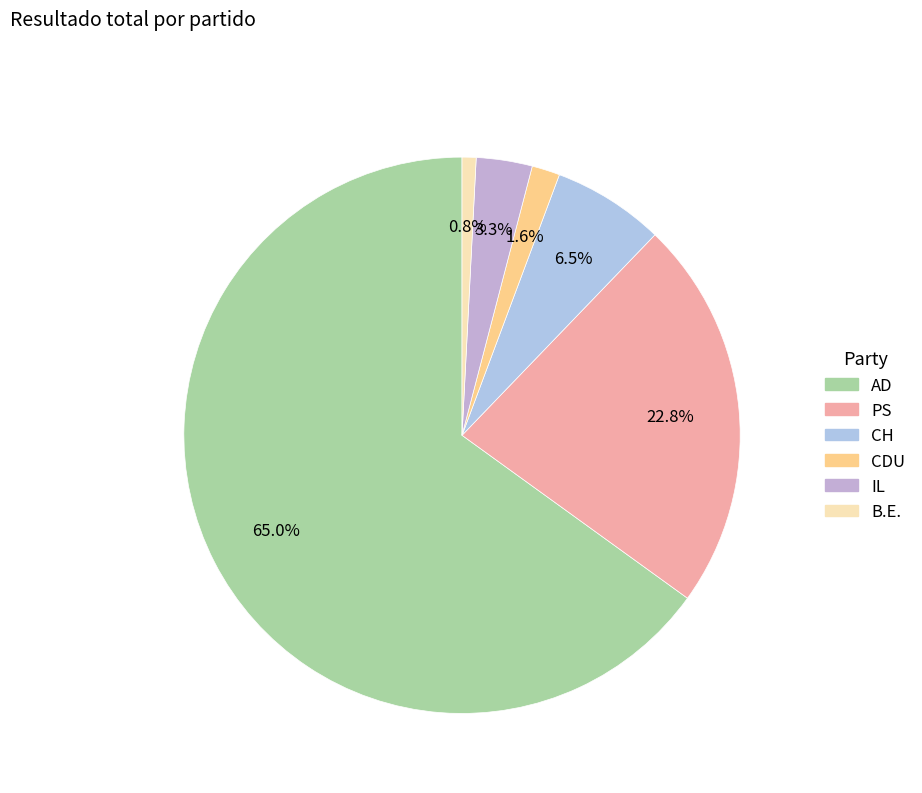

Which category has the biggest portion of the pie?

AD